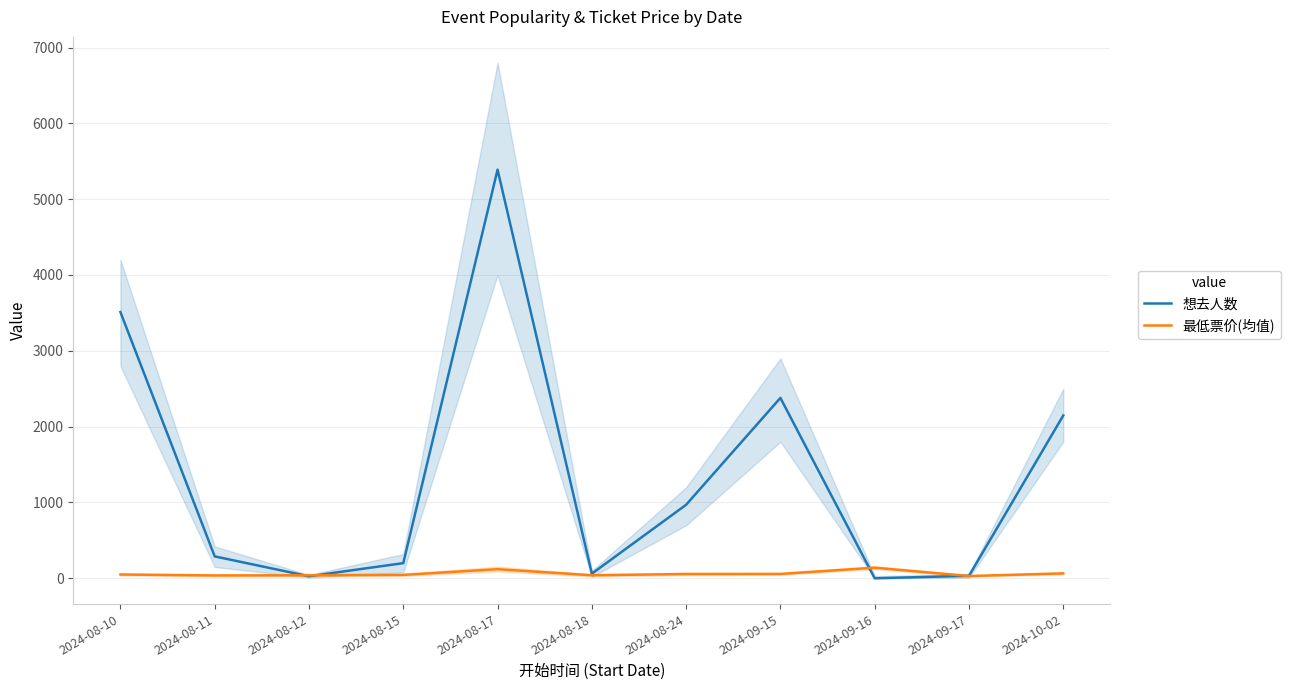

How many lines are shown in the chart?

2